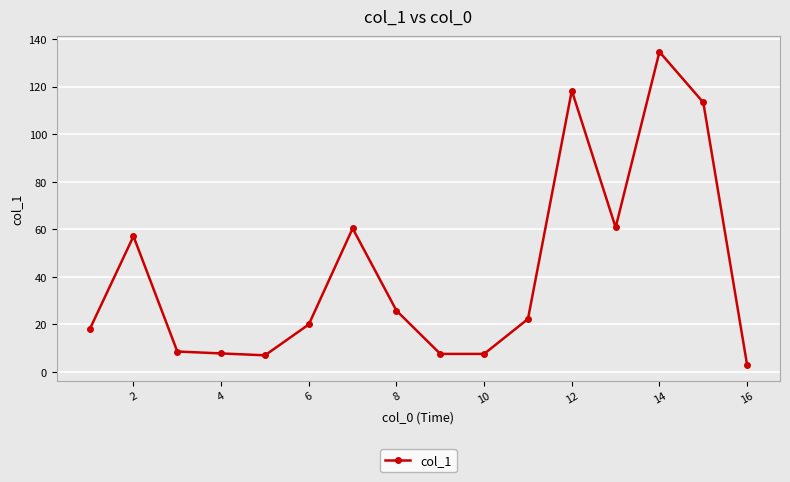

What is the difference between the maximum and minimum values?

131.8